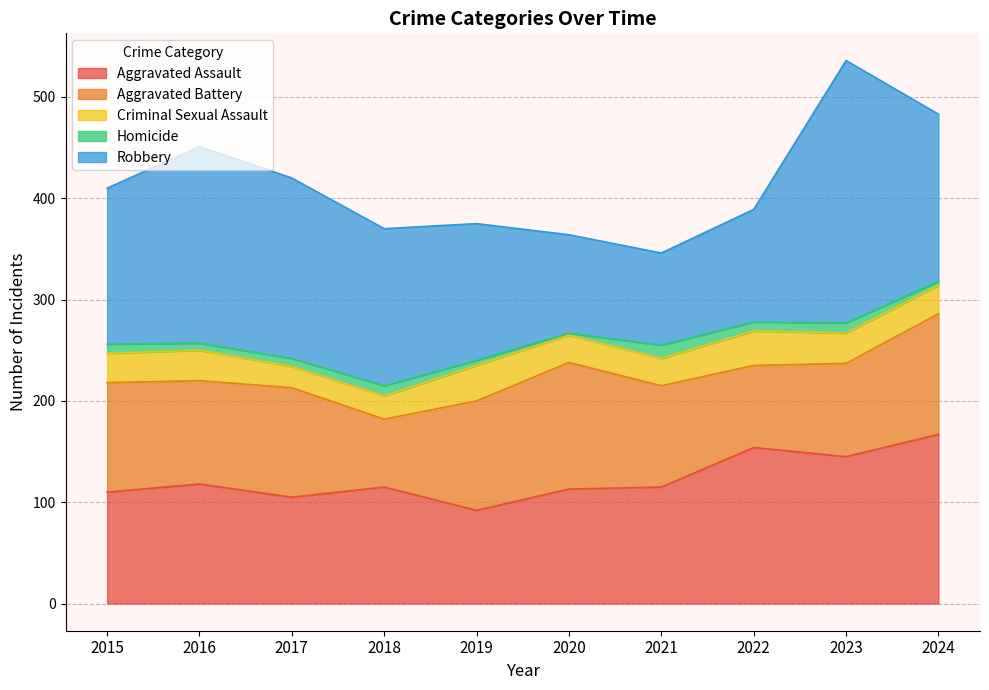

Which series has the largest total across all categories?

Robbery